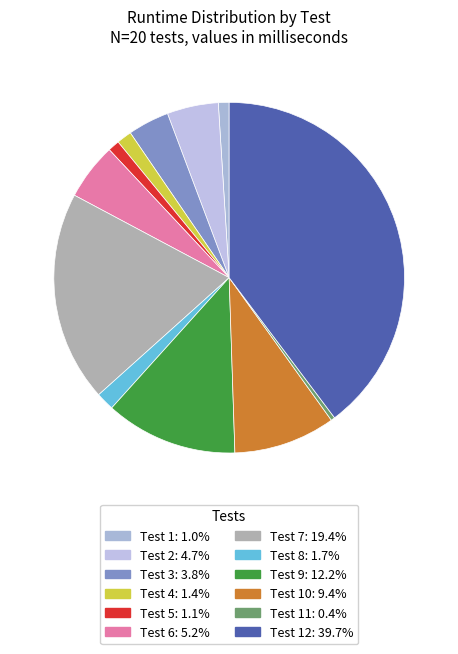

Is there a majority slice in this chart?

No